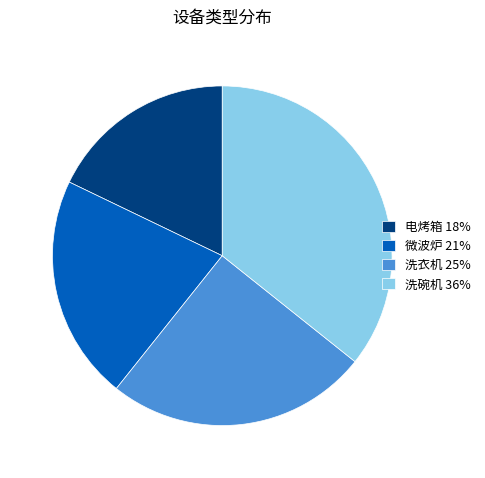

Approximately how many times larger is the value at 微波炉 compared to 洗衣机?

0.9